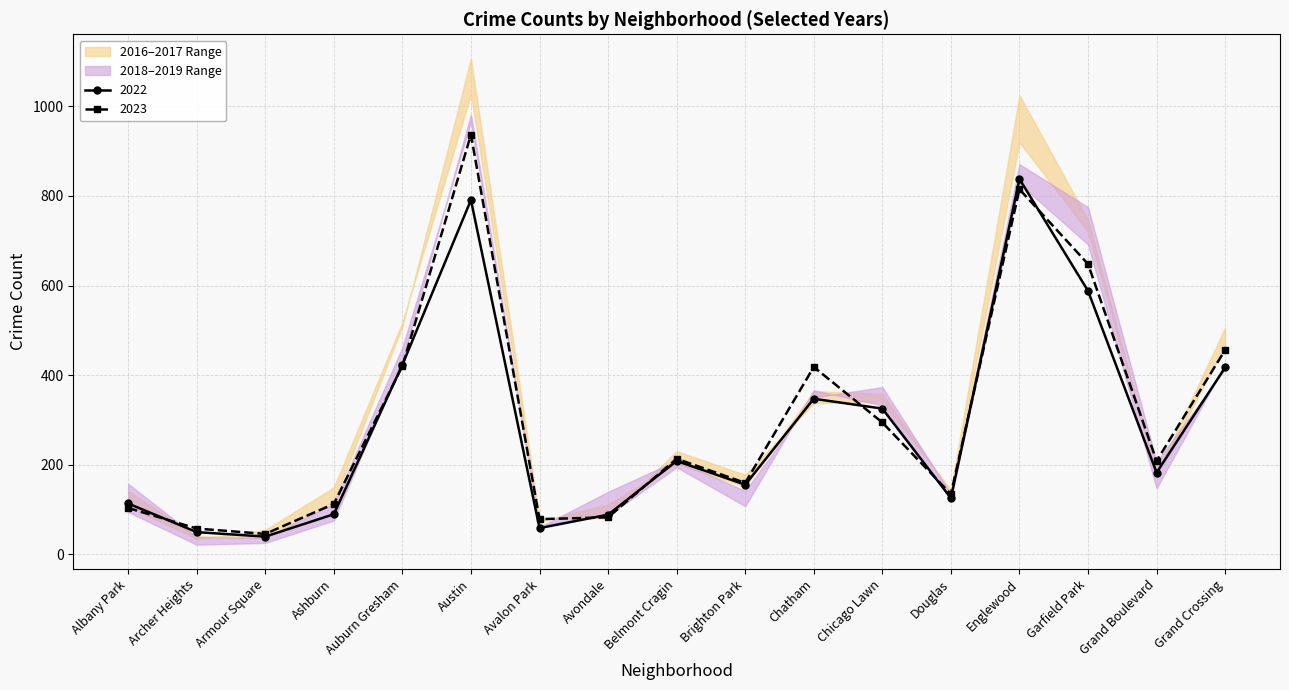

What is the label of the 4th point from the right?

Englewood